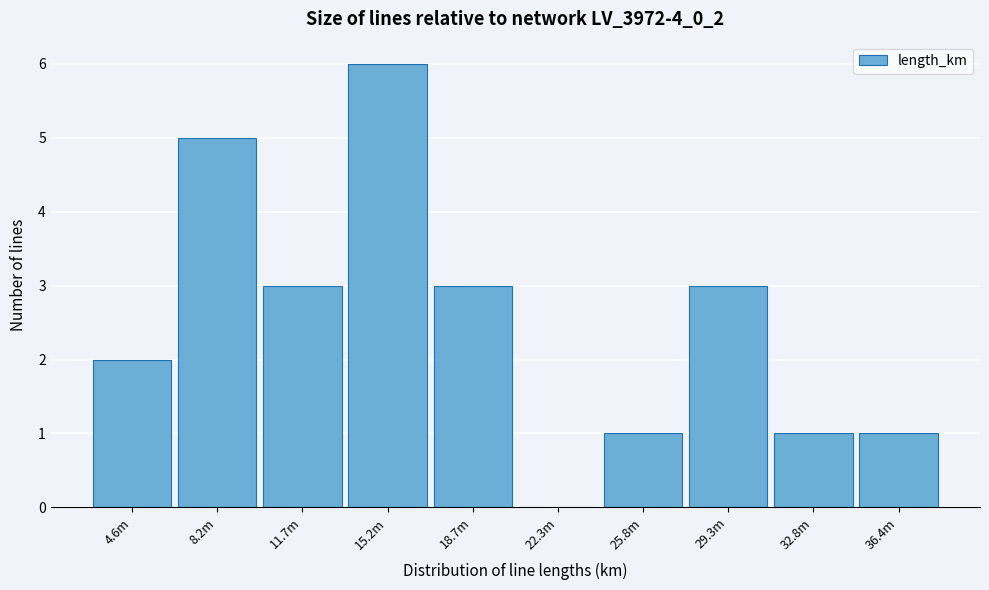

Reading left to right, list all the values displayed in this chart.

4.6m=2	8.2m=5	11.7m=3	15.2m=6	18.7m=3	22.3m=0	25.8m=1	29.3m=3	32.8m=1	36.4m=1